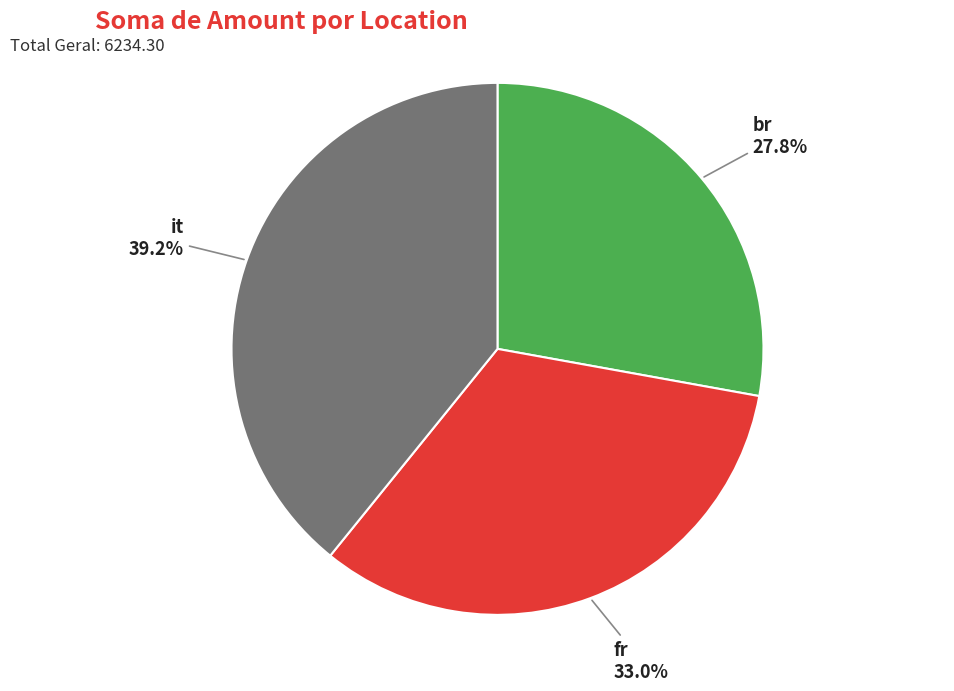

Approximately how many times larger is the value at fr compared to it?

0.8